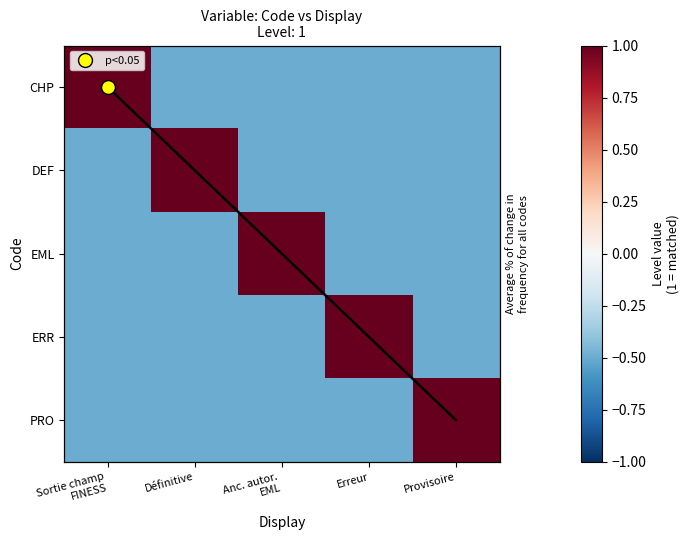

At which category is the sum across all series the highest?

Sortie champ
FINESS